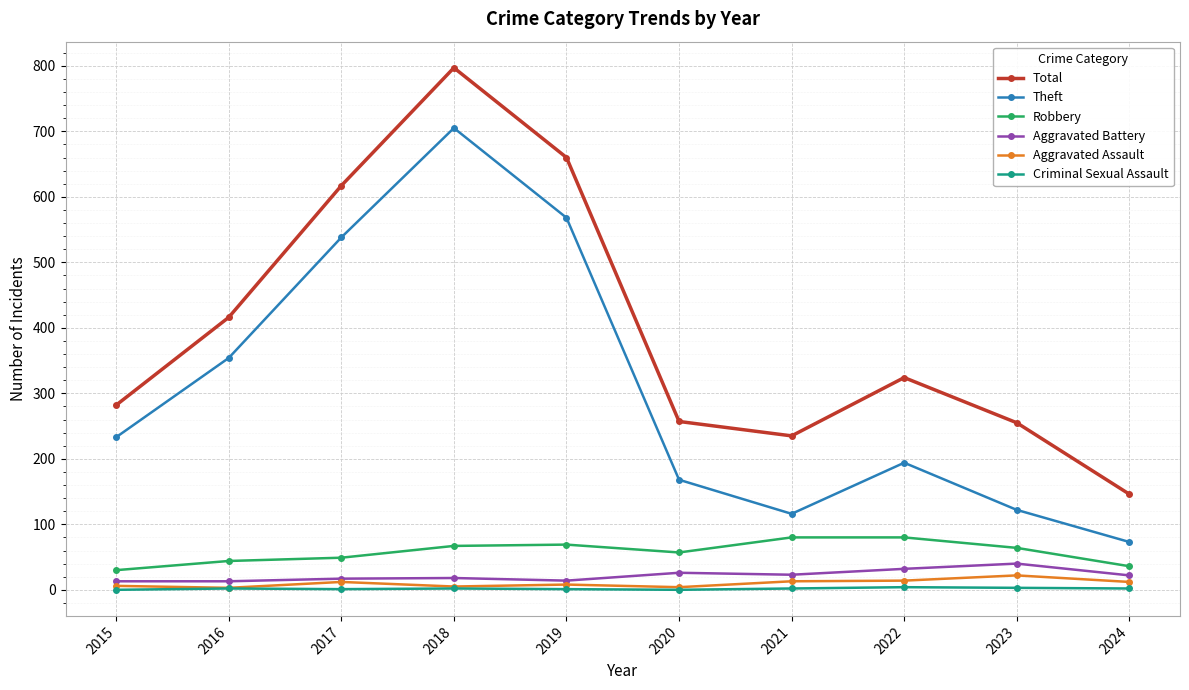

Does the chart display data point markers on the line(s)?

Yes